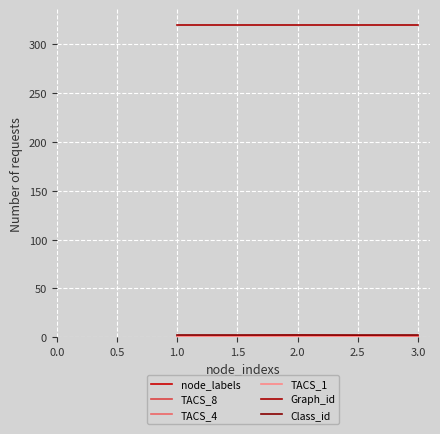

How many lines are shown in the chart?

6